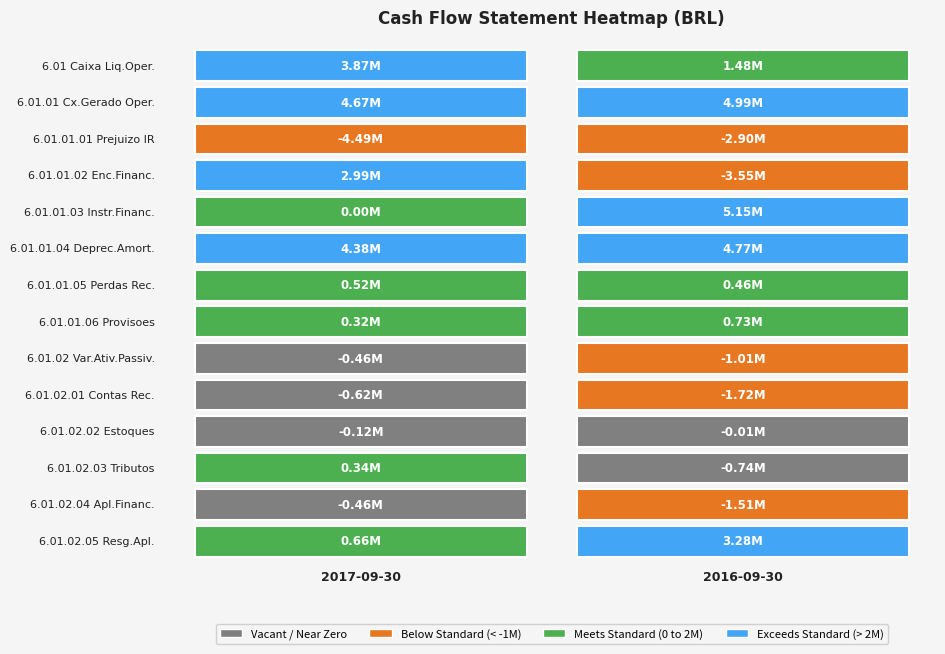

What is the difference between the 6.01.01.01 values at 2016-09-30 and 2017-09-30?

1583416